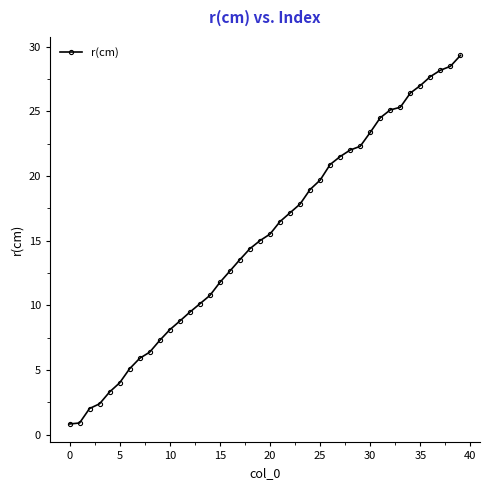

What is the minimum value shown in the chart?

0.8